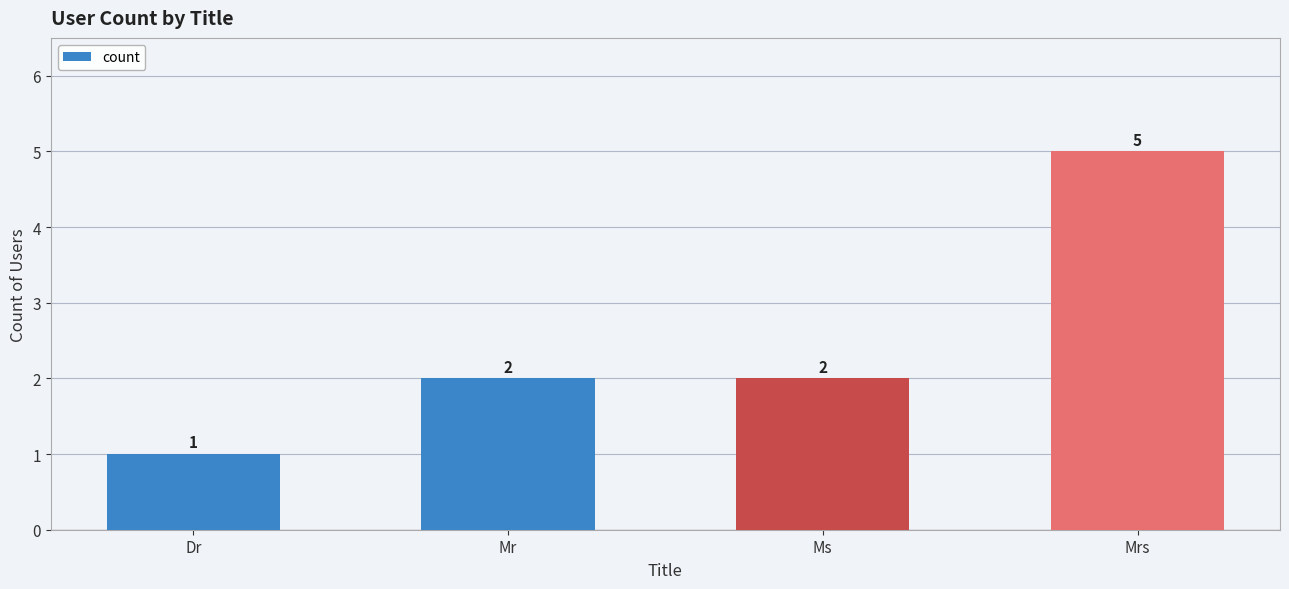

Reading right to left, transcribe all the data shown in this chart.

5	2	2	1